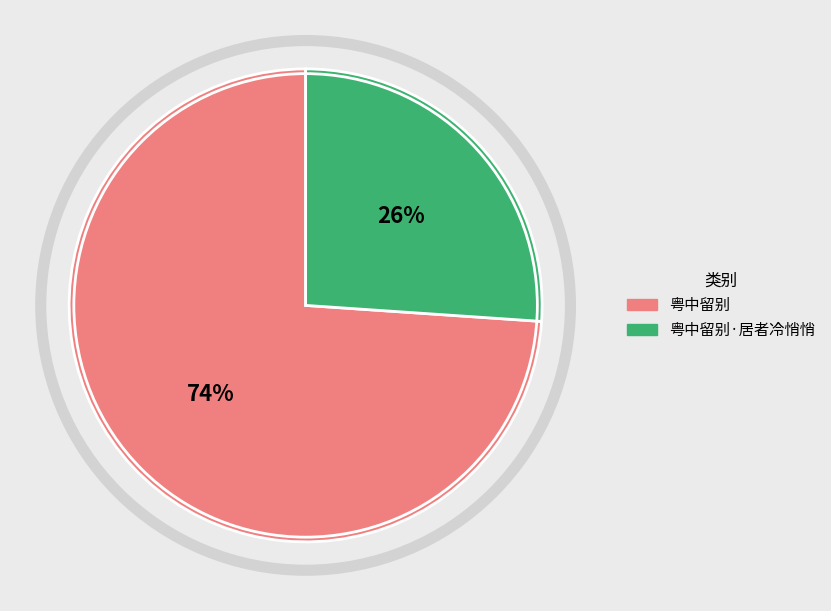

To the nearest percent, what is the difference between the 粤中留别·居者冷悄悄 and 粤中留别 slice percentages?

48%